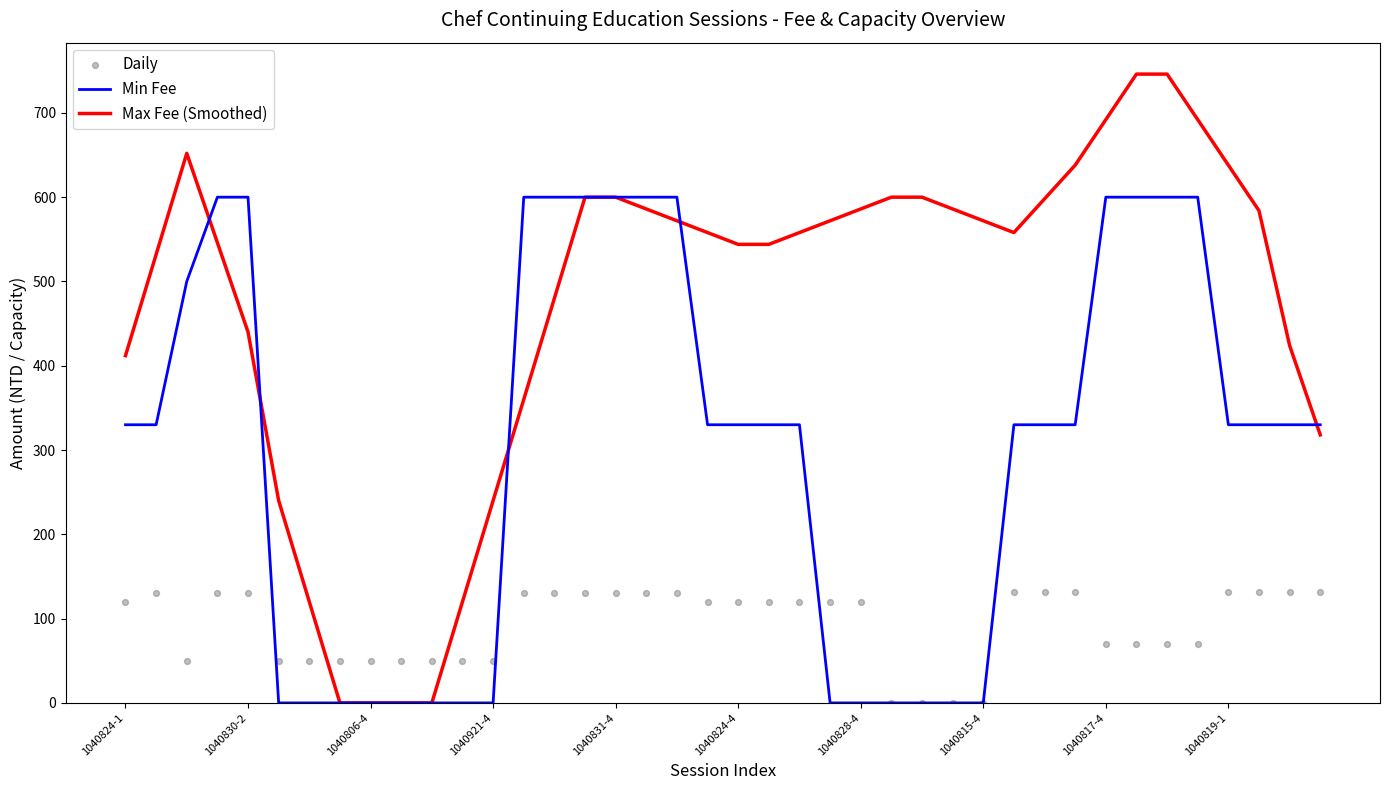

Is the value of Daily at 33 greater than the value of Max Fee (Smoothed) at 37?

No